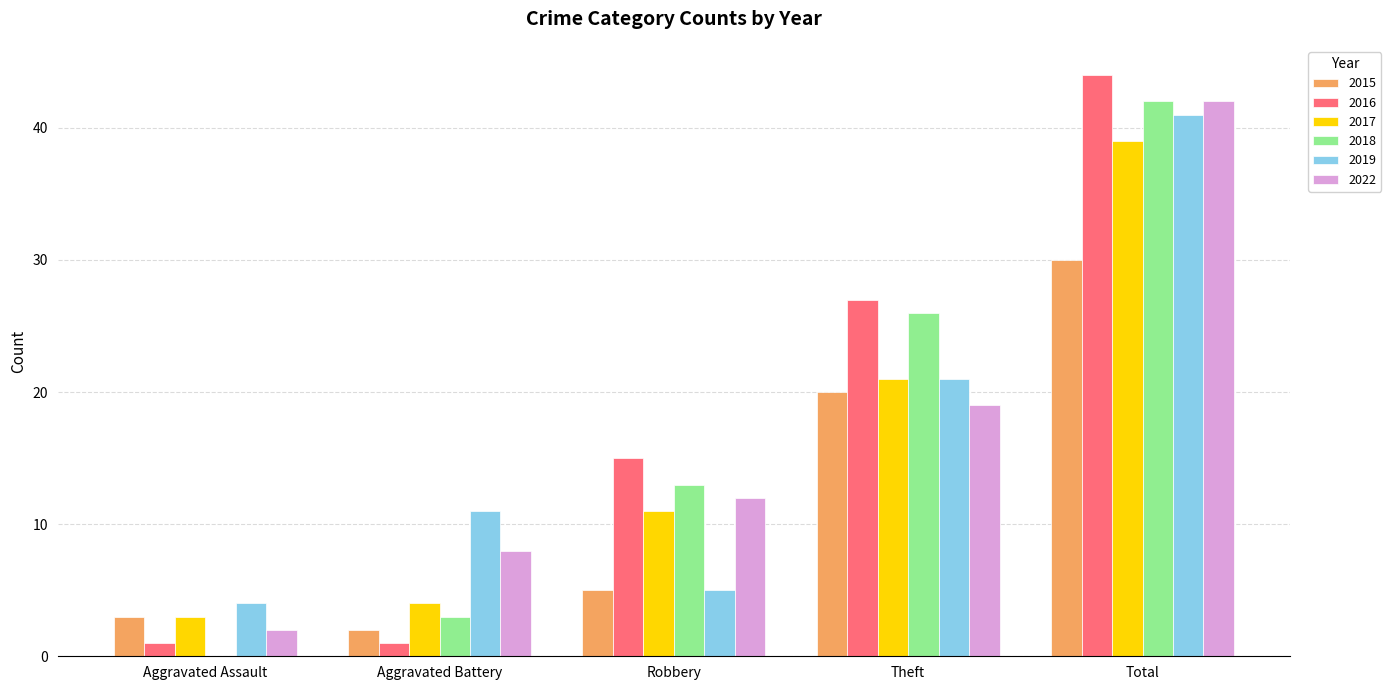

At which category does the chart reach its peak across all series?

Total